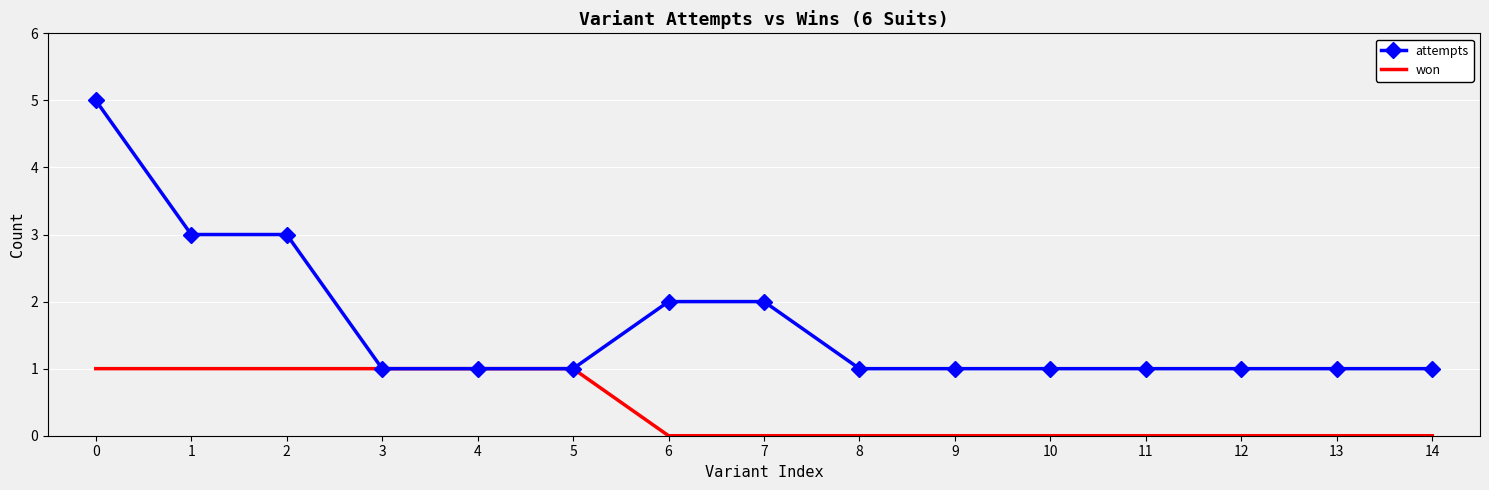

What is the greatest value displayed?

5